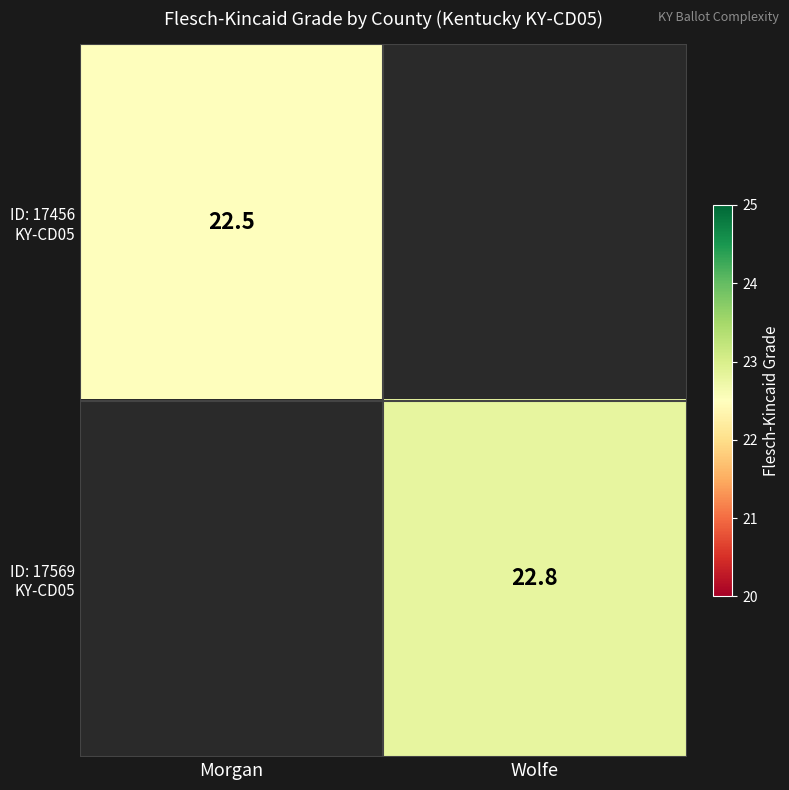

Where is ID: 17456 KY-CD05 nearest to the value 22?

Morgan